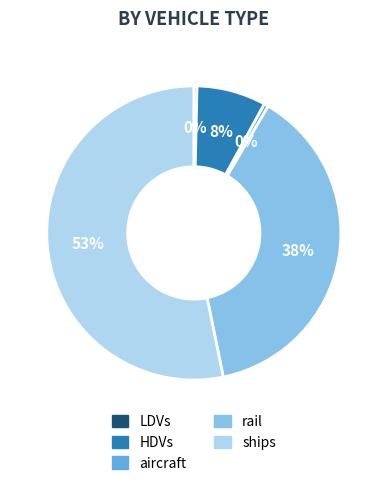

Does any single category account for the majority?

Yes